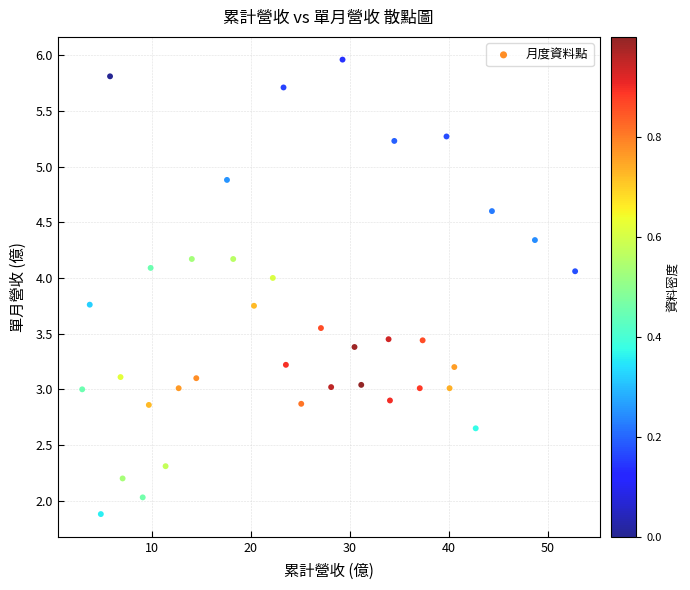

What is the range of X values (max minus min)?

49.8